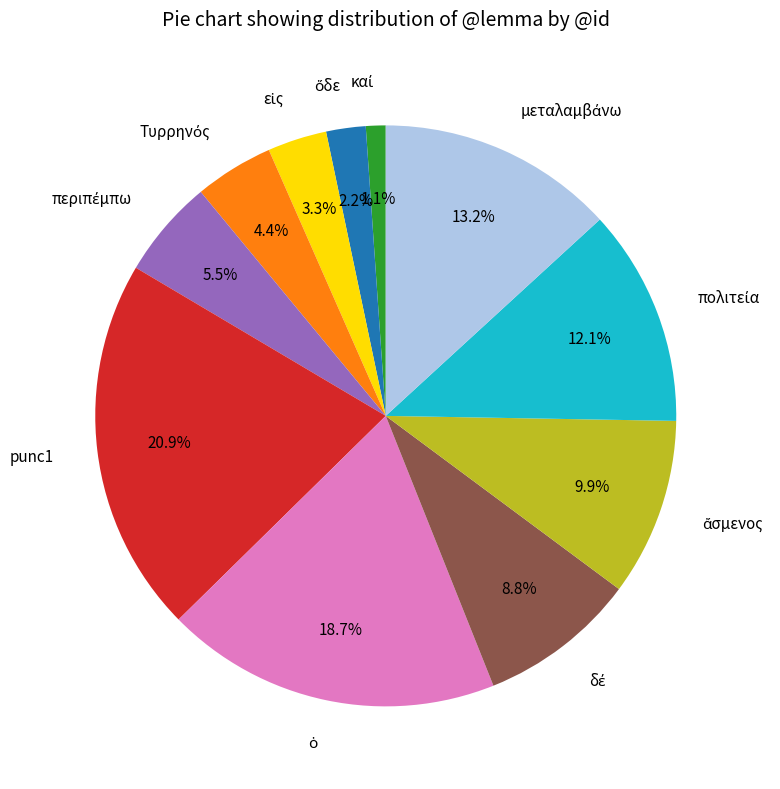

What is the largest slice in the pie chart?

punc1